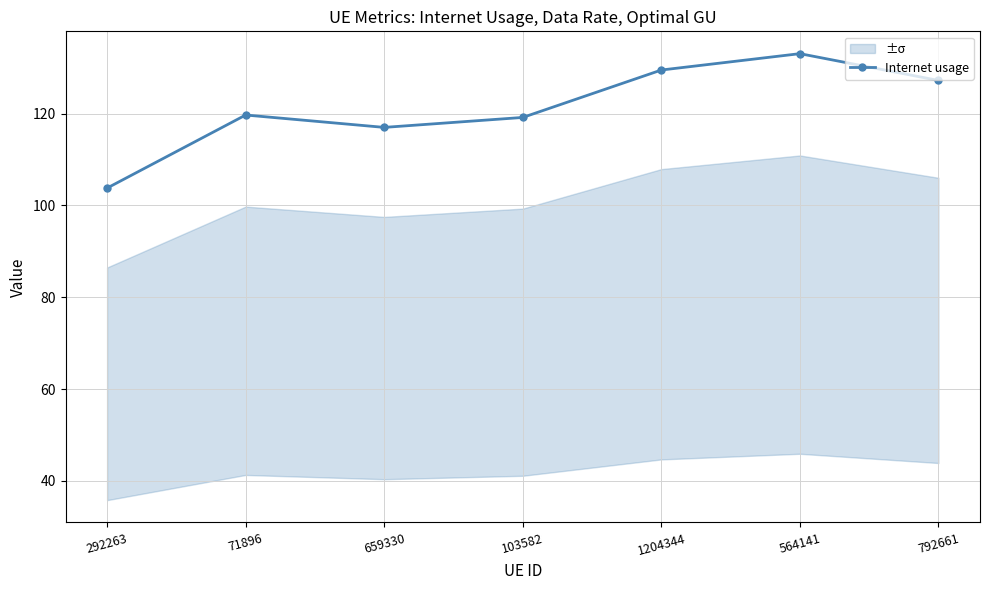

Reading left to right, transcribe all the data shown in this chart.

103.8	119.7	117.0	119.2	129.5	133.1	127.2